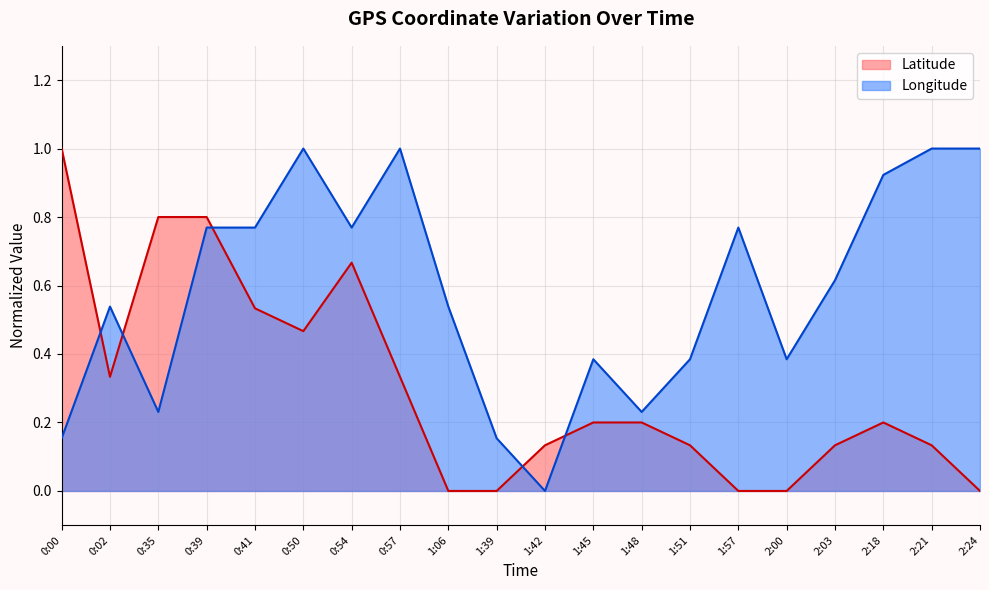

Which series has the largest range (max minus min)?

Latitude